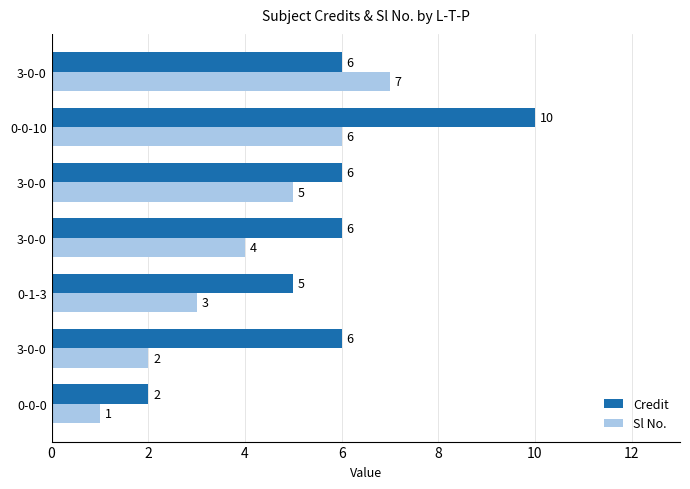

What are all the series names shown in the legend?

Credit, Sl No.